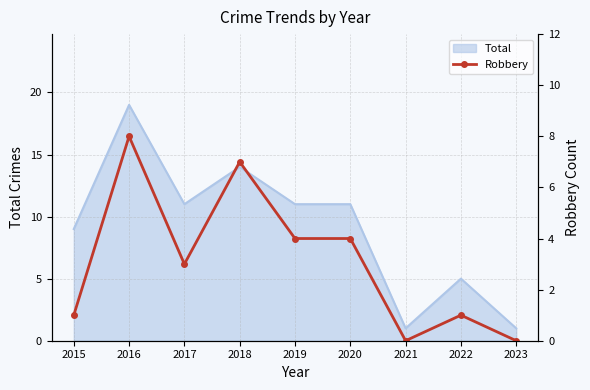

Where does the data first go above 3?

2016